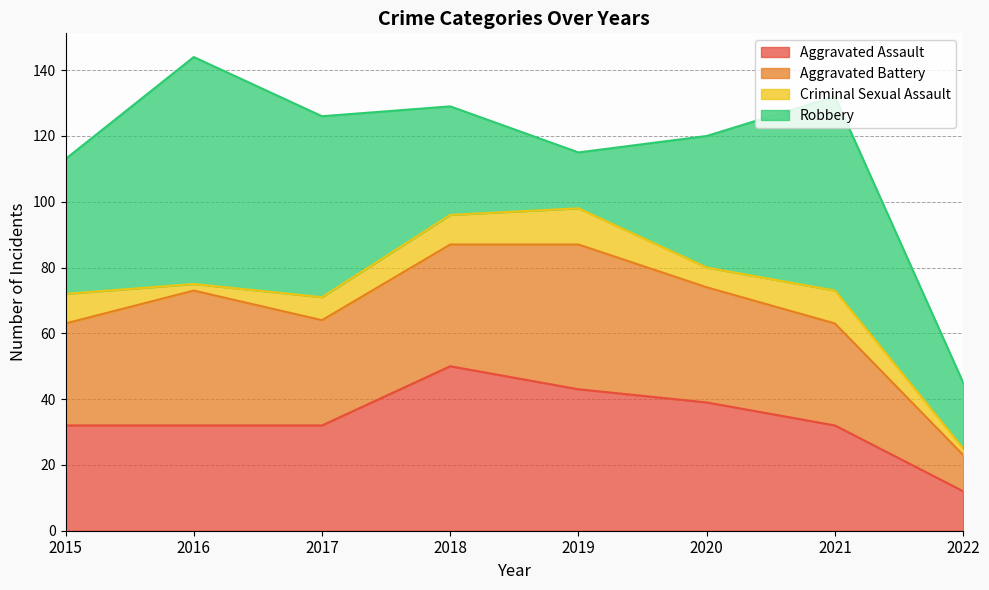

What is the approximate value of Criminal Sexual Assault at 2021?

10